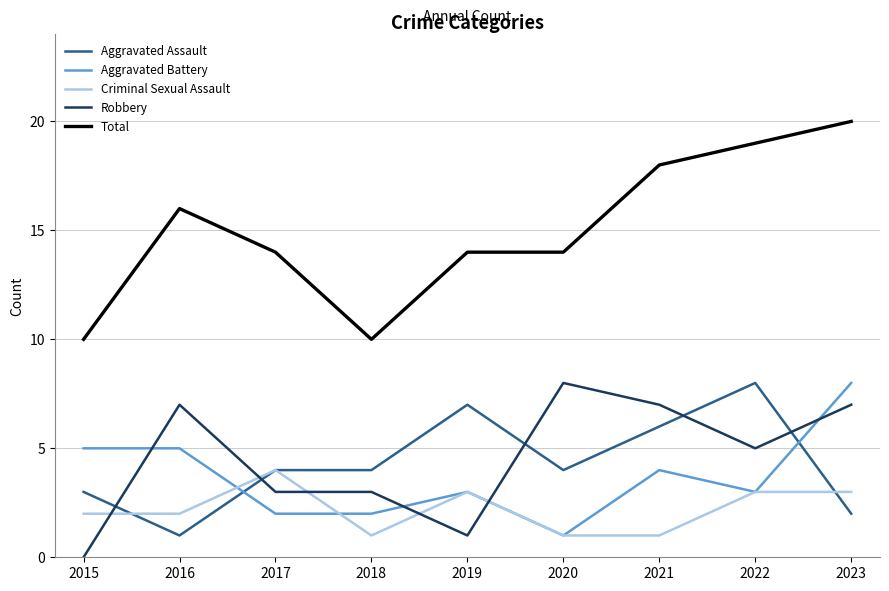

What is the lowest value of the Aggravated Assault series?

1